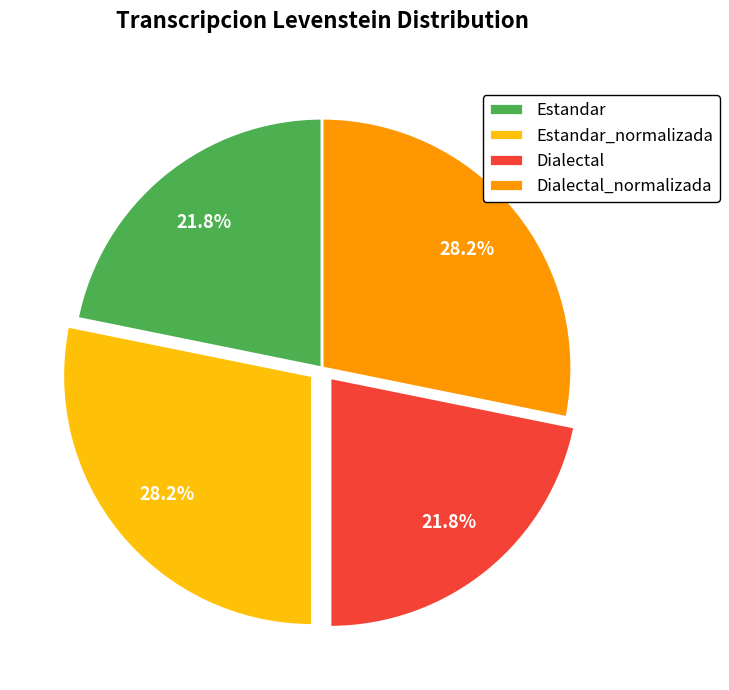

Approximately how many times larger is the value at Estandar_normalizada compared to Dialectal_normalizada?

1.0